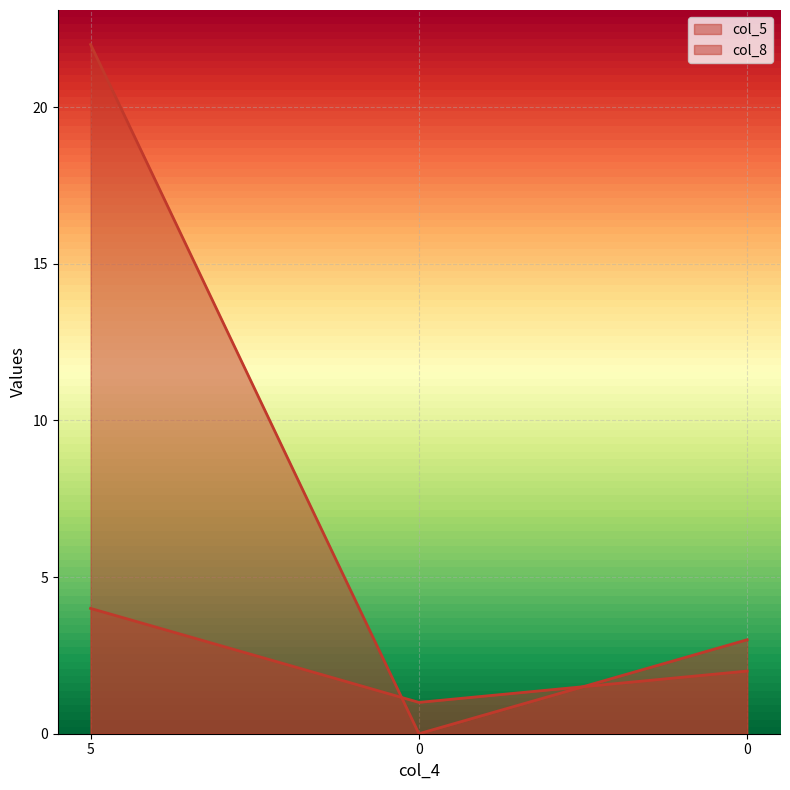

What are all the series names shown in the legend?

col_5, col_8